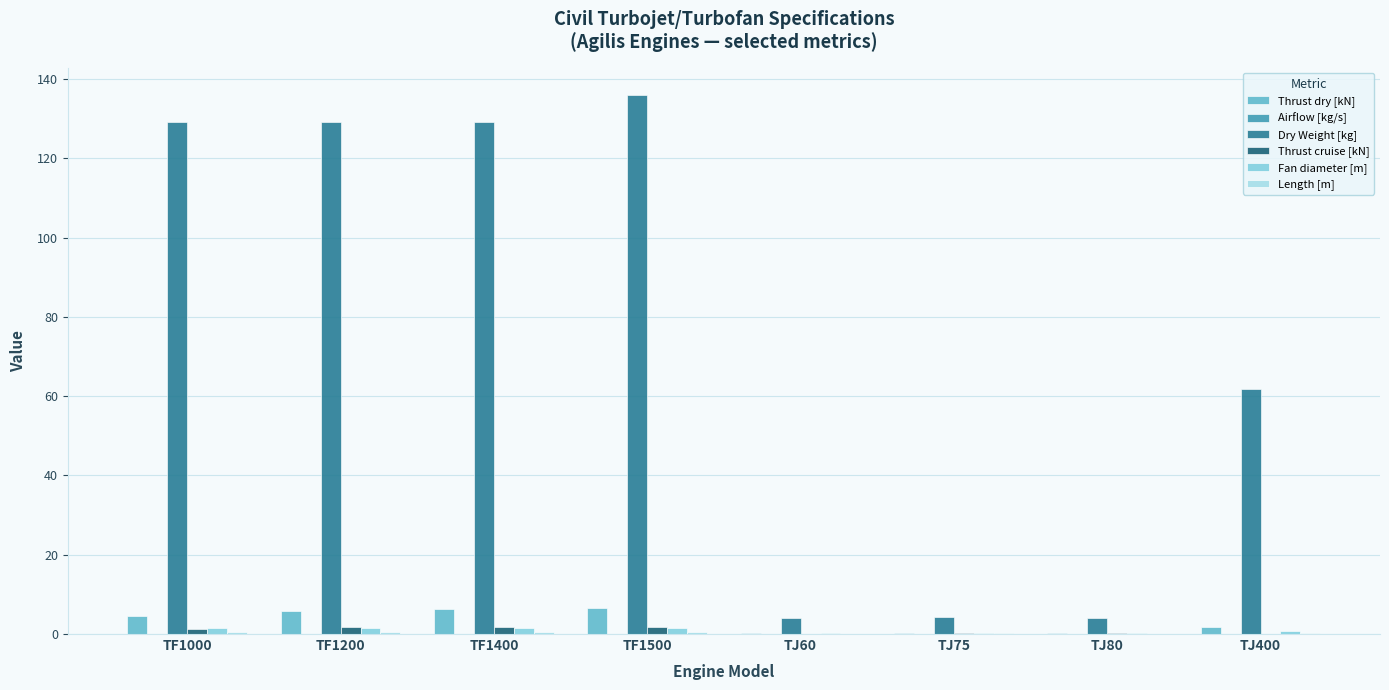

Which series has the largest total across all categories?

Dry Weight [kg]